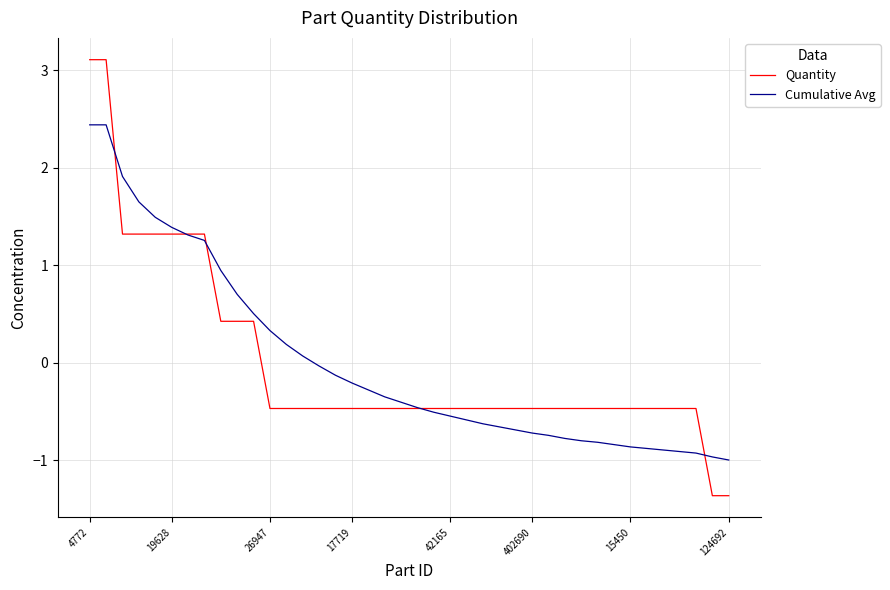

Rank the series by their maximum value, from highest to lowest.

Quantity, Cumulative Avg